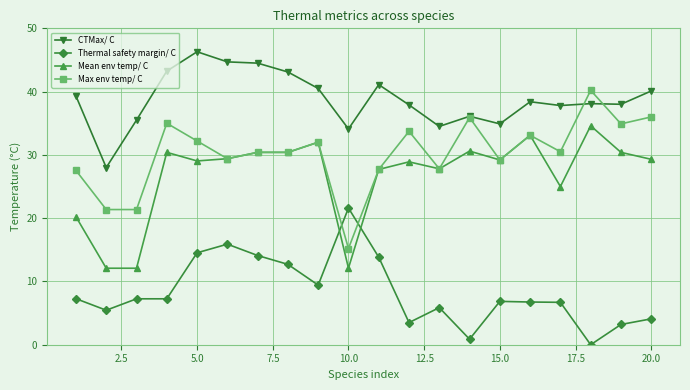

True or false: CTMax/ C and Thermal safety margin/ C cross at least once.

False